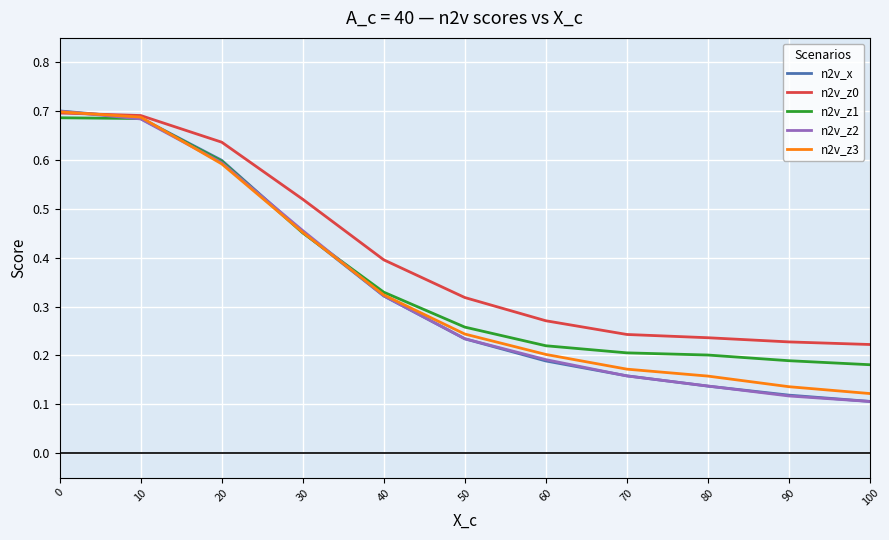

What is the total value across all series at 10?

3.4